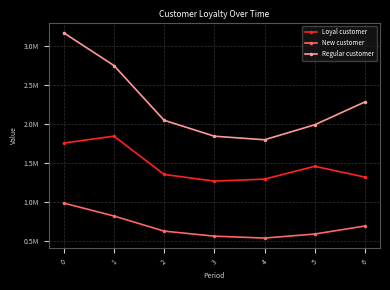

What are all the series names shown in the legend?

Loyal customer, New customer, Regular customer